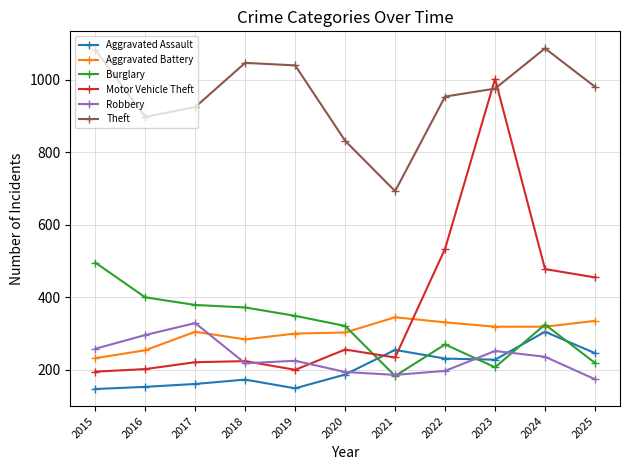

Is it true that Theft equals 832 at 2020?

True